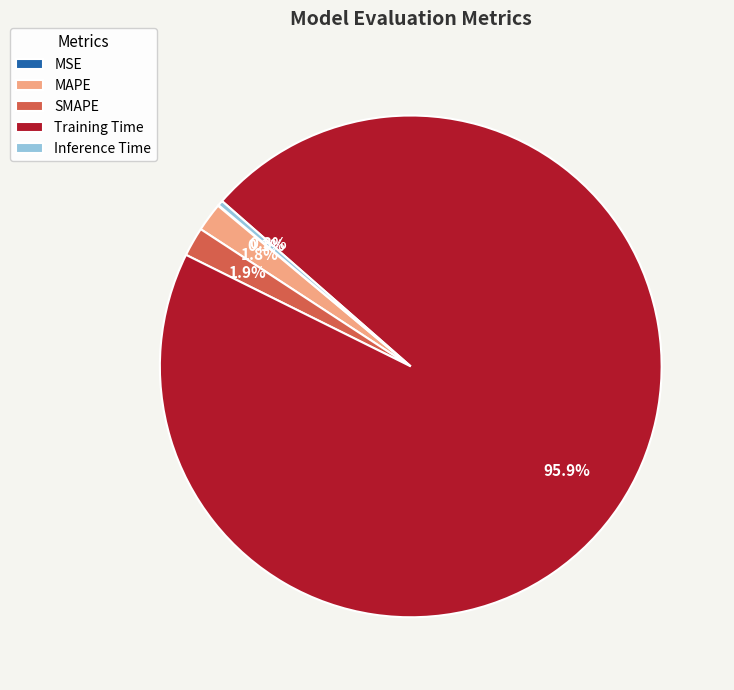

What percentage do MAPE and SMAPE together represent?

3.7%